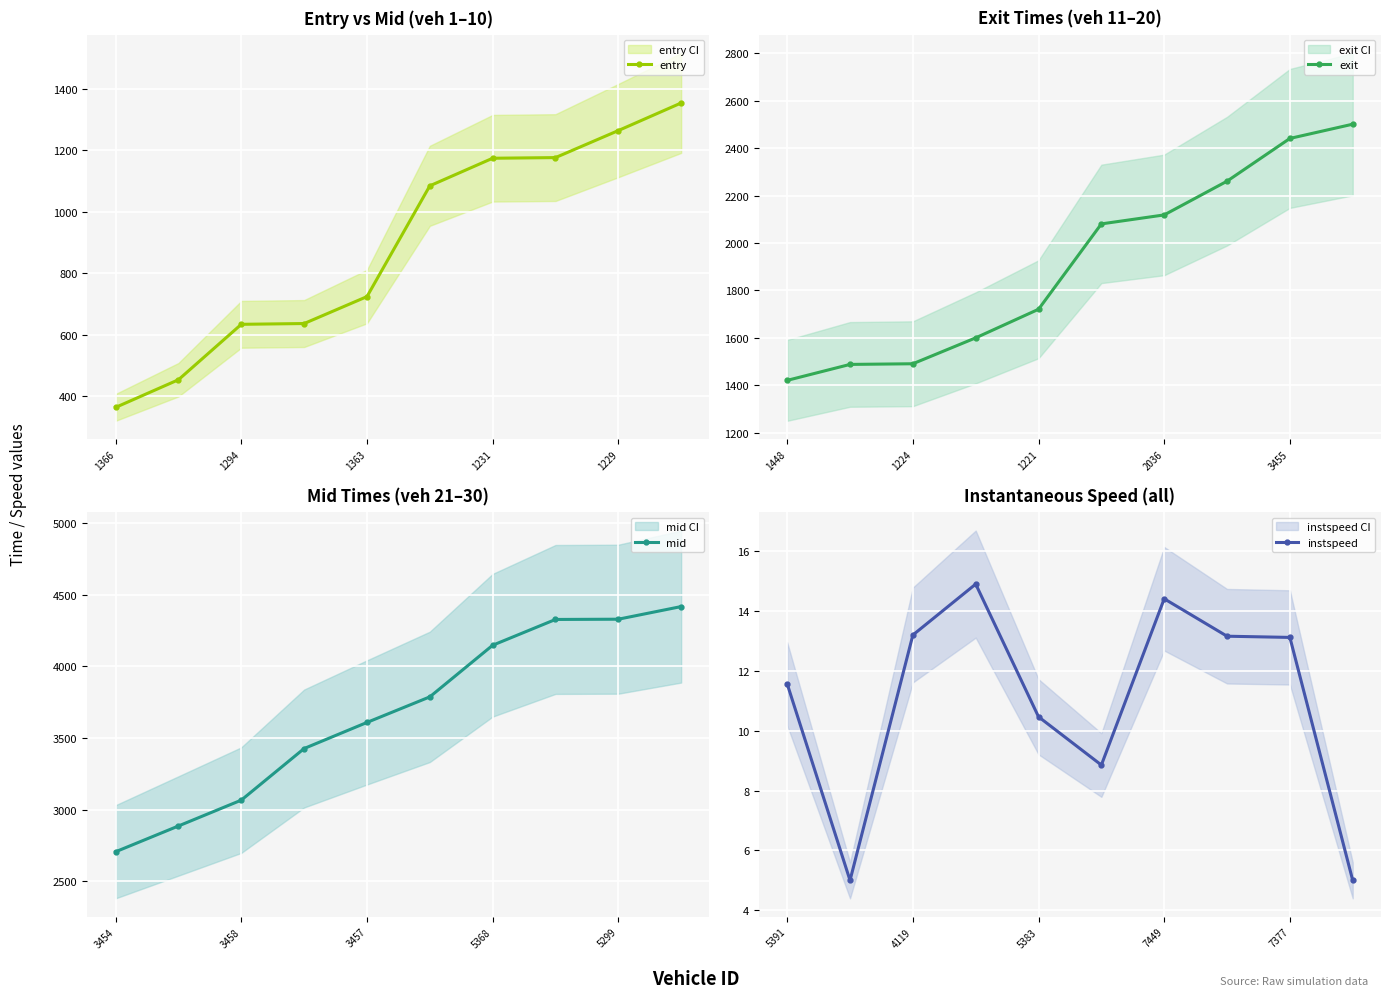

What is the minimum value shown in the chart?

5.0